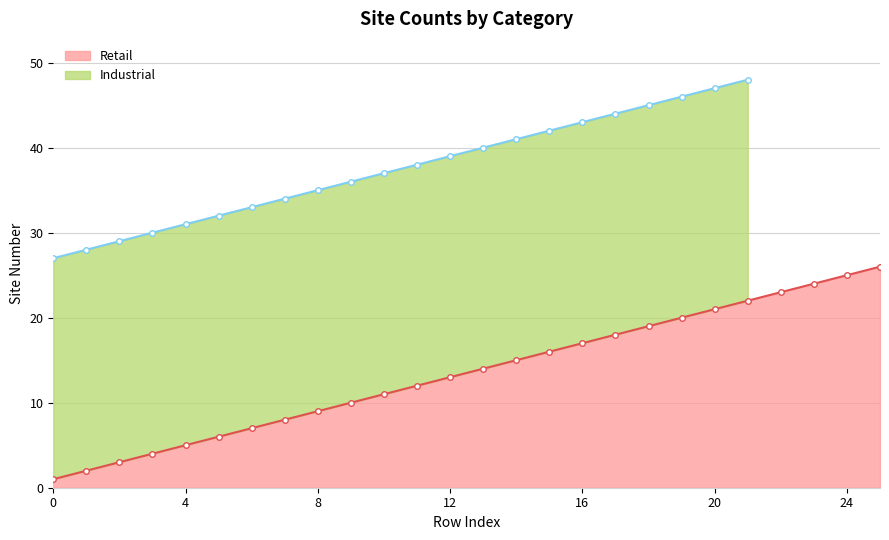

The Retail series shows 1 at 0. True or false?

True